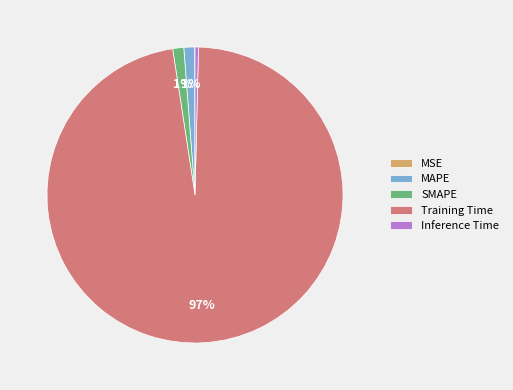

Does any single category account for the majority?

Yes